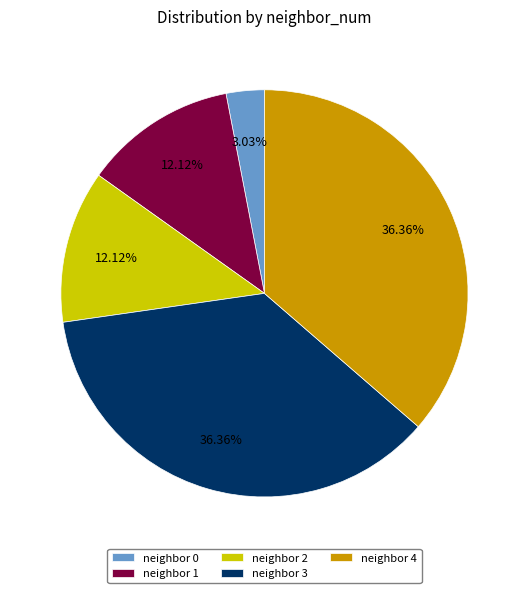

Do neighbor 3 and neighbor 4 together represent more than half of the pie?

Yes